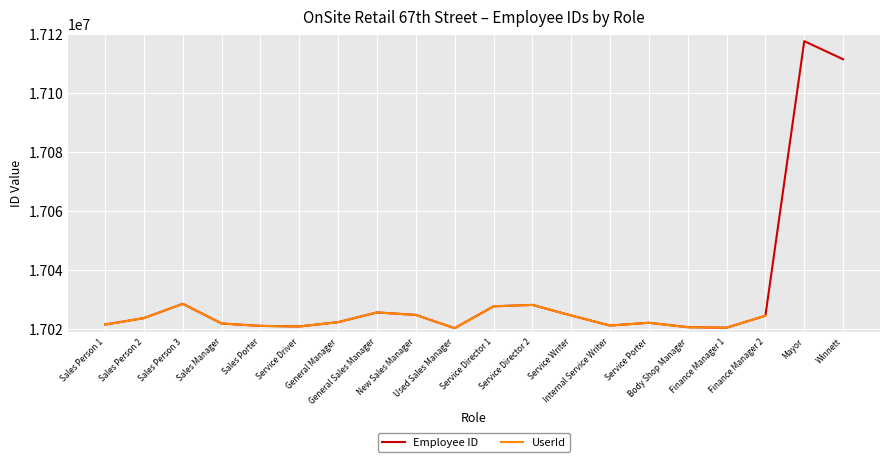

At Sales Manager, list the series in order from largest to smallest.

Employee ID, UserId